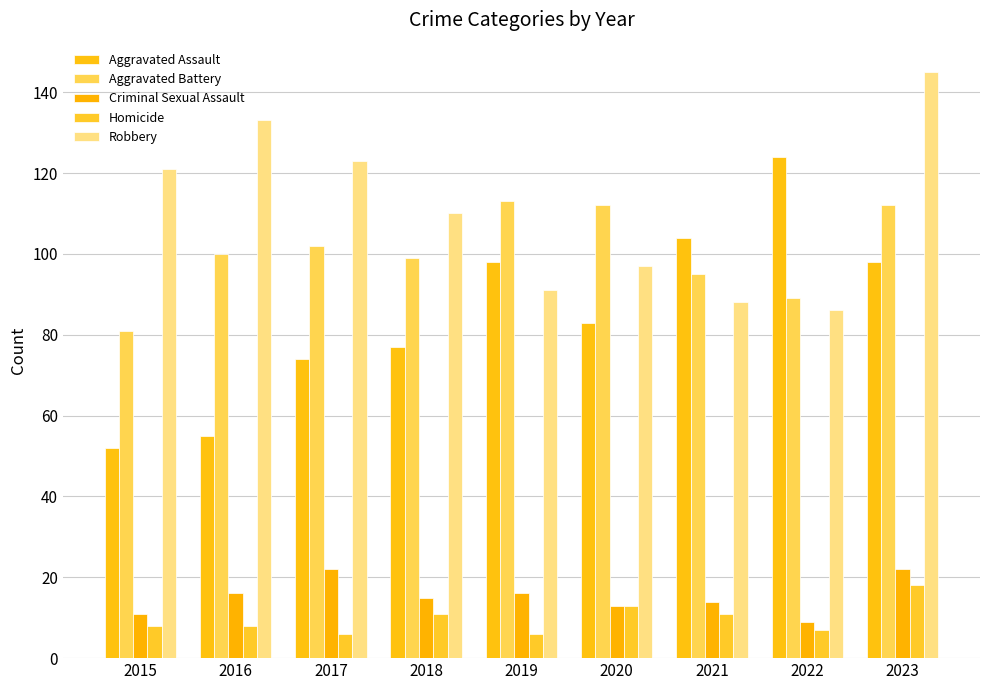

What is the difference between the Aggravated Battery values at 2019 and 2021?

18